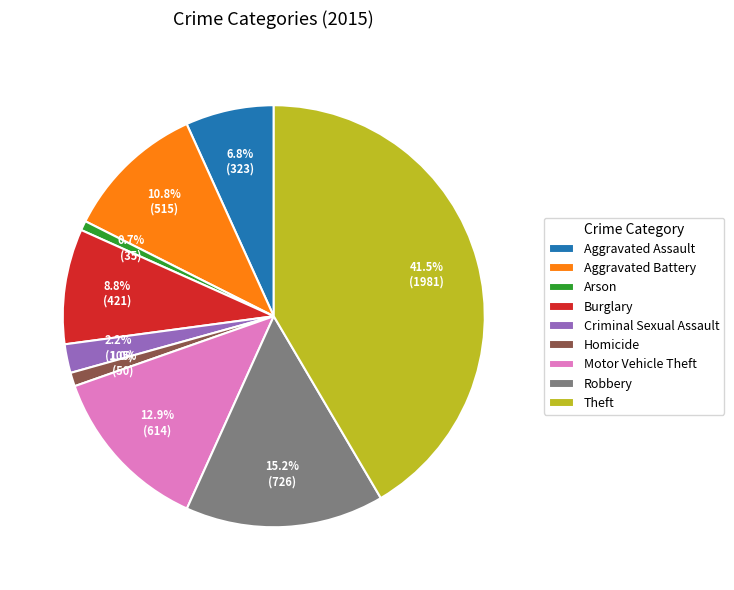

What percentage is the Motor Vehicle Theft slice, to the nearest percent?

13%